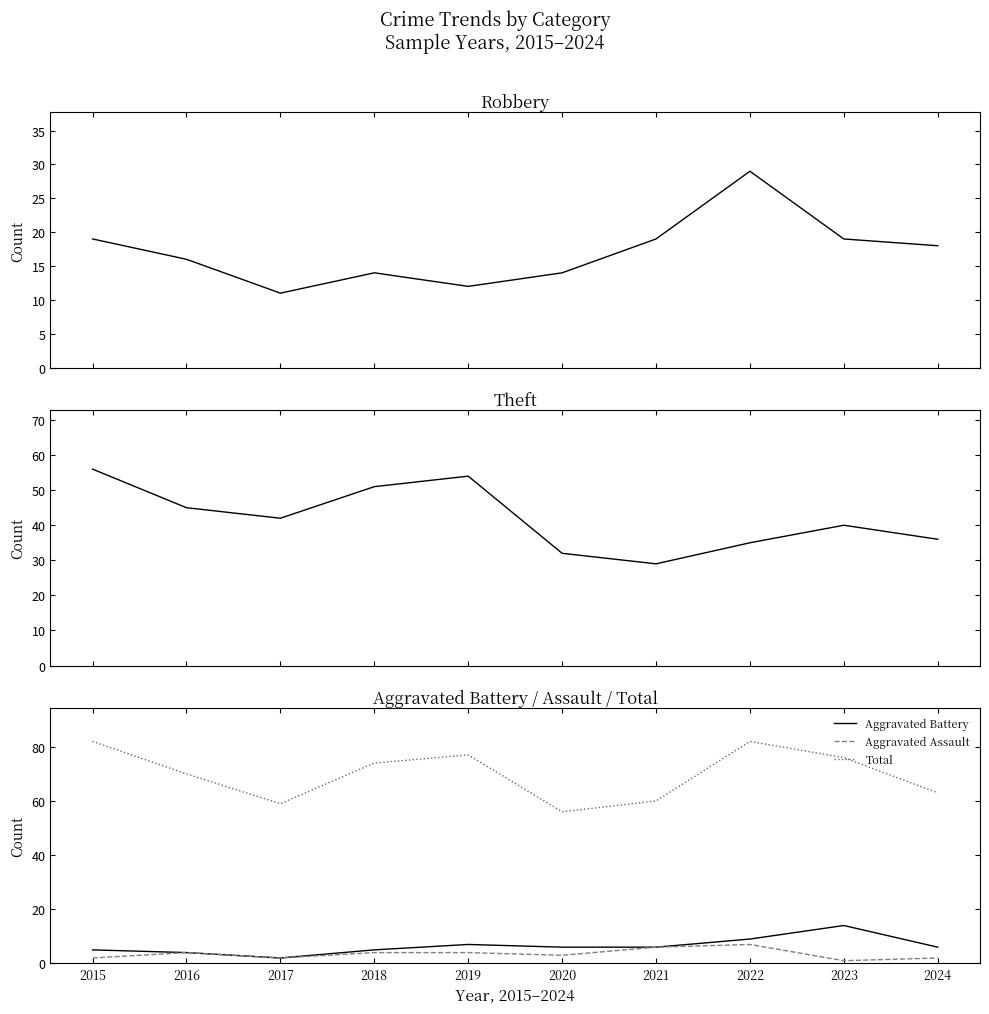

List the labels in order of Theft value, smallest first.

2021, 2020, 2022, 2024, 2023, 2017, 2016, 2018, 2019, 2015